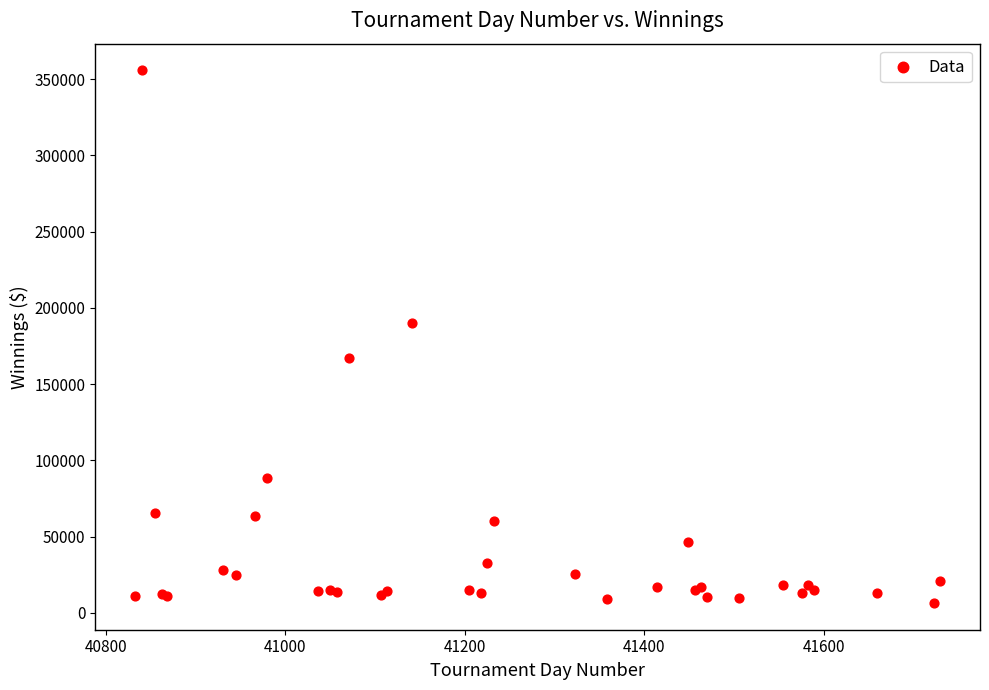

What Y value in the scatter plot is closest to 181106?

189840